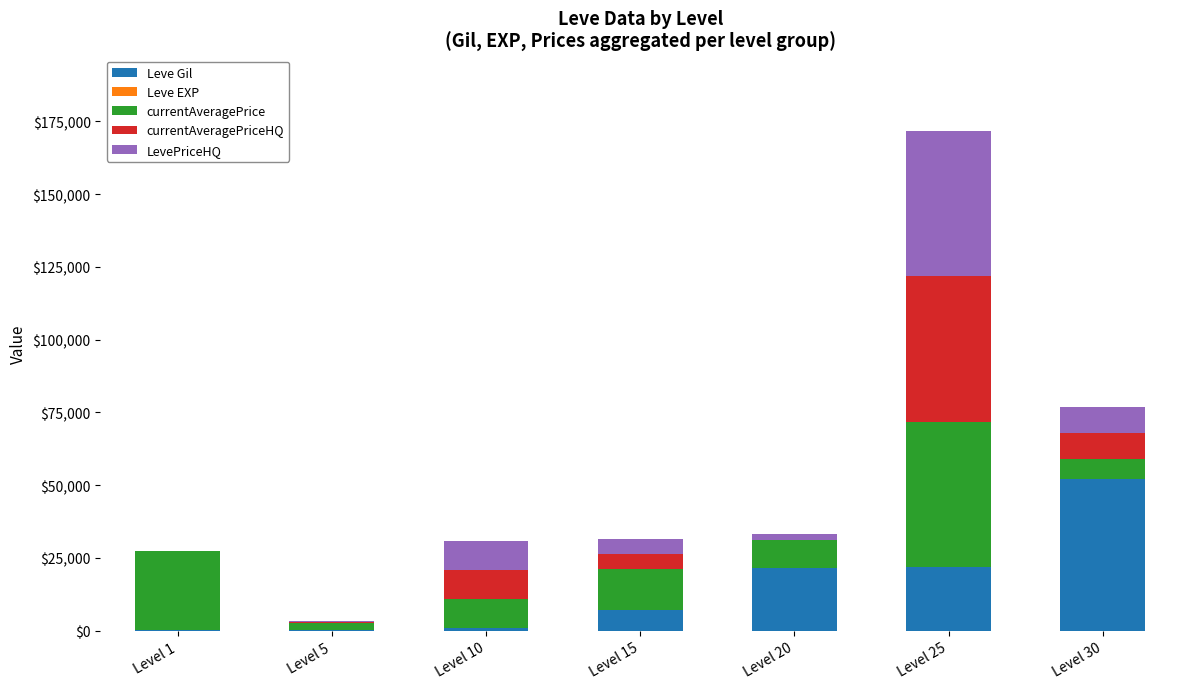

How many categories are shown in the chart?

7